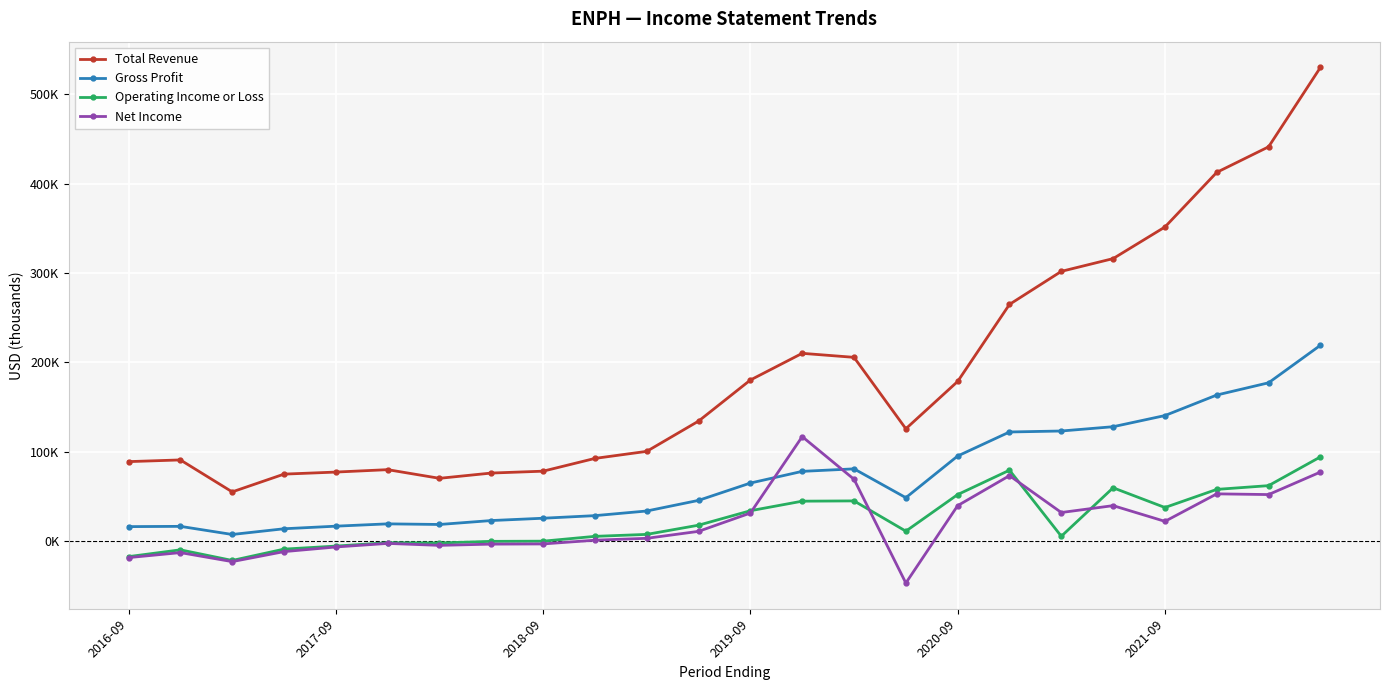

Which series has the largest range (max minus min)?

Total Revenue